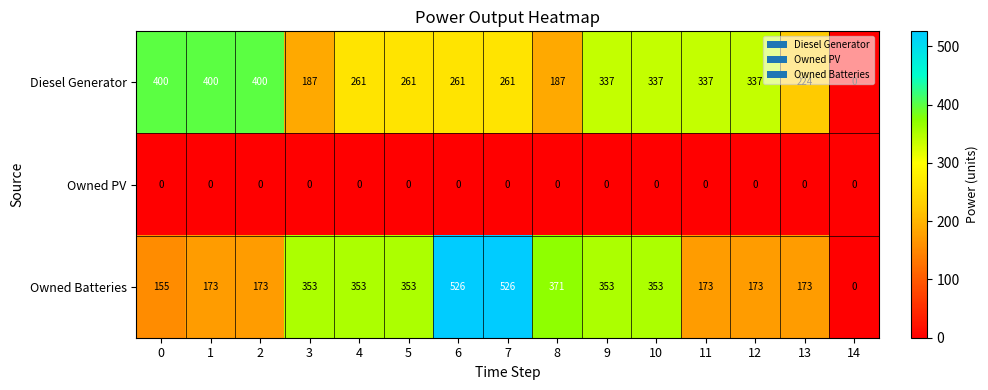

What is the difference between the highest and lowest values at 10?

353